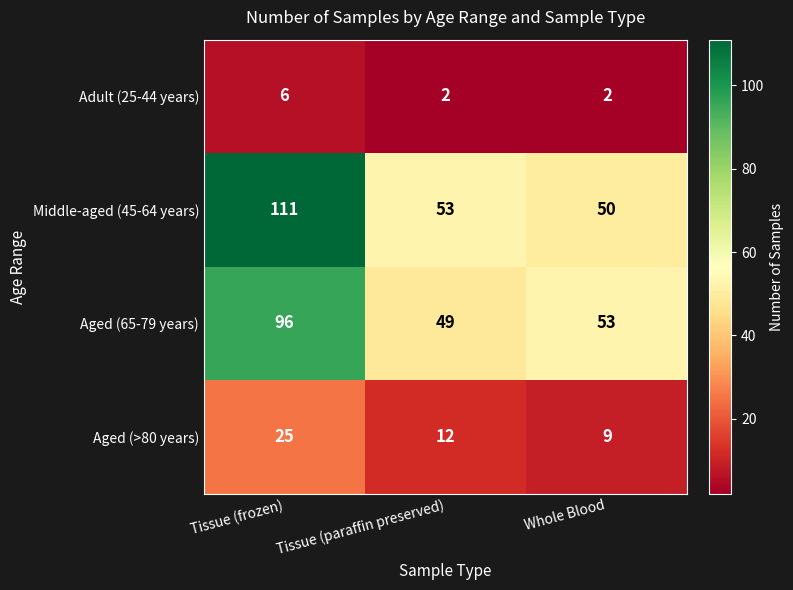

Which series has the largest range (max minus min)?

Middle-aged (45-64 years)